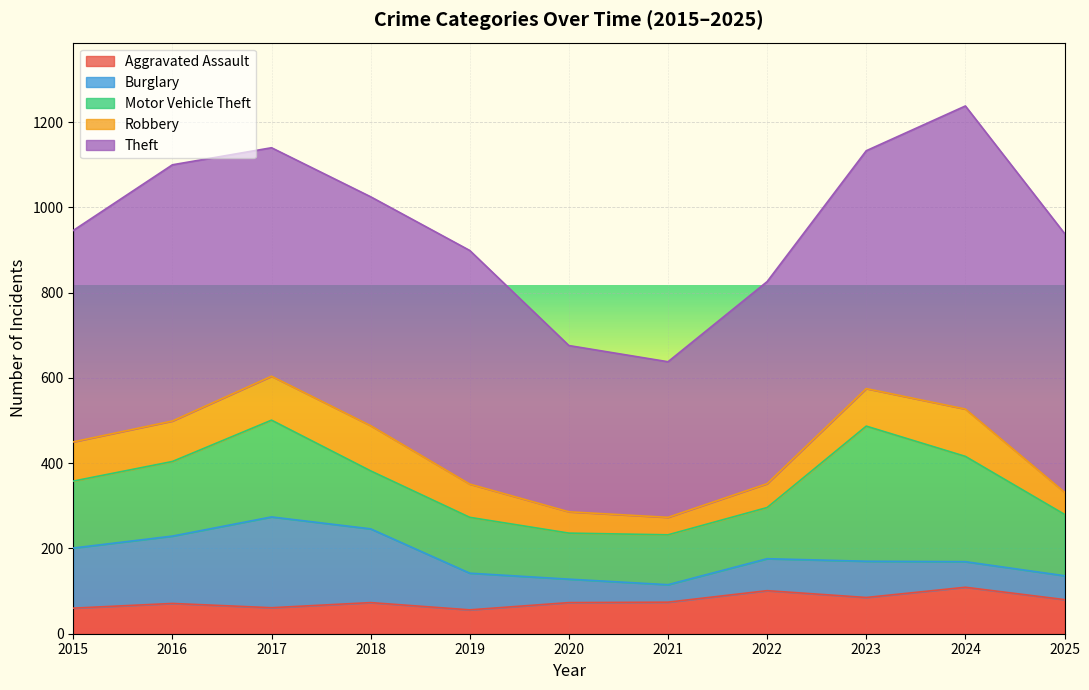

The value of Burglary at 2015 is 94. True or false?

False